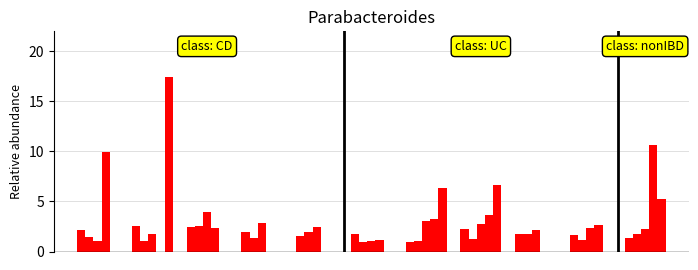

The value of WL 400 at 7 is 1.2. True or false?

False